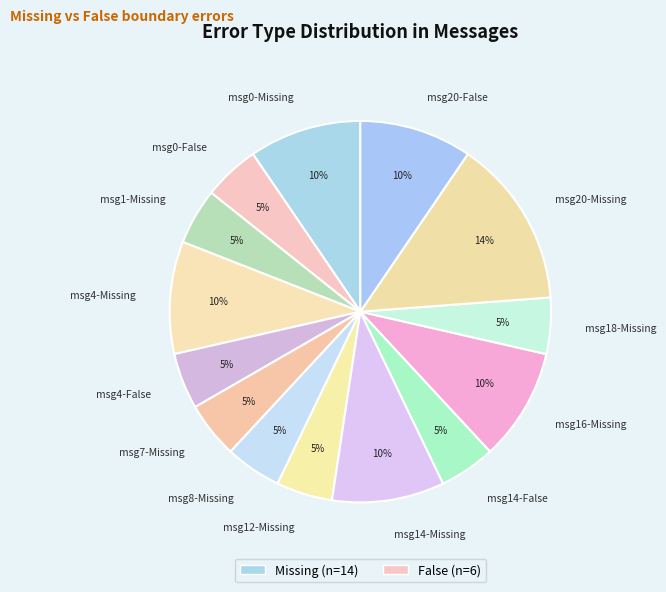

Do msg14-False and msg16-Missing together represent more than half of the pie?

No